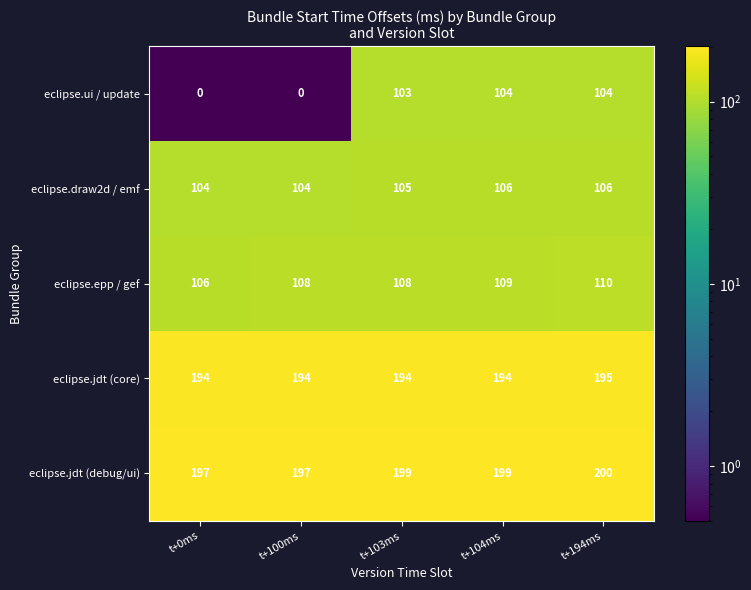

What value does the eclipse.ui / update series have at t+194ms?

104